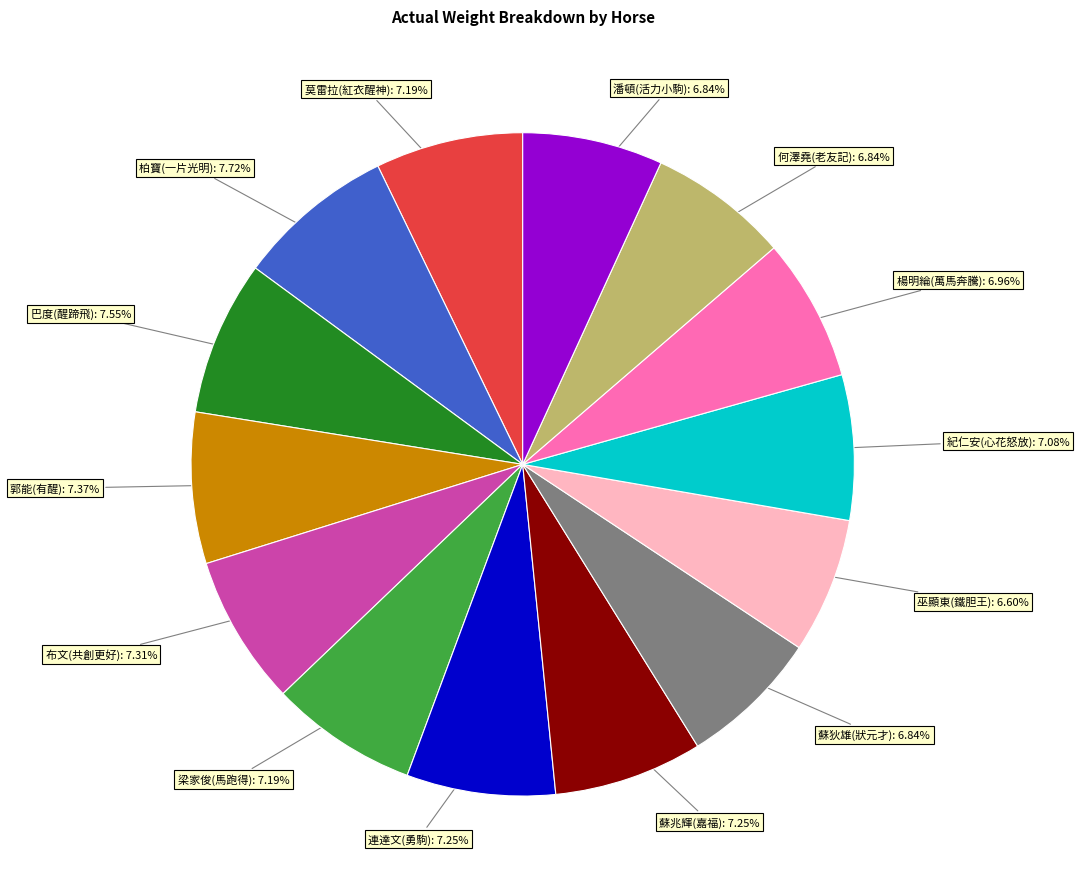

Does any single category account for the majority?

No